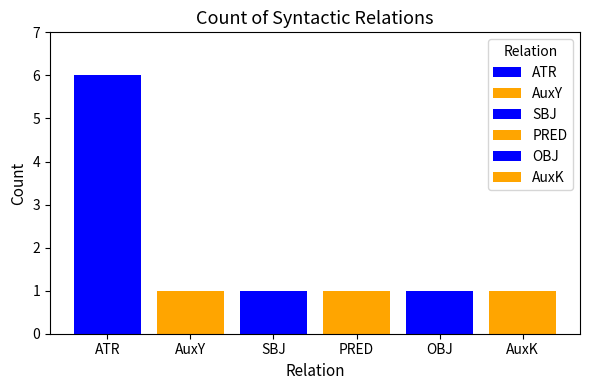

The value at AuxY is 1. True or false?

True